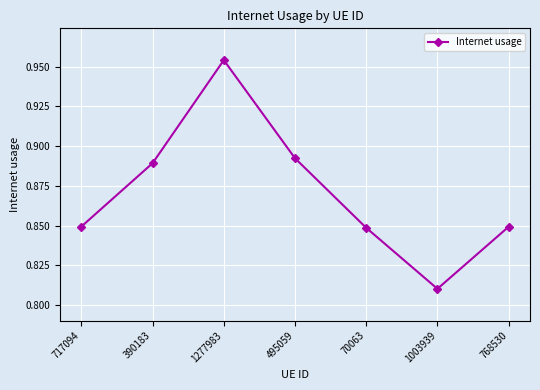

At which category does the chart reach its minimum across all series?

1003939